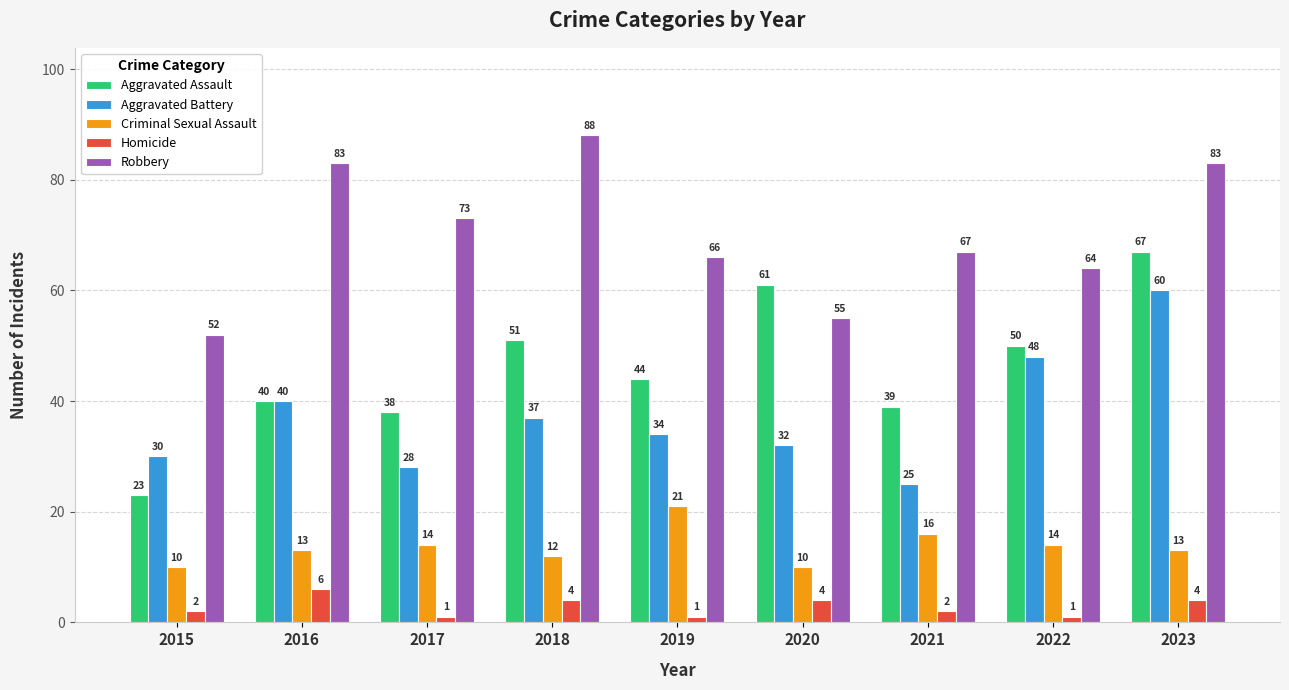

What value does the Robbery series have at 2021, to the nearest 5?

65